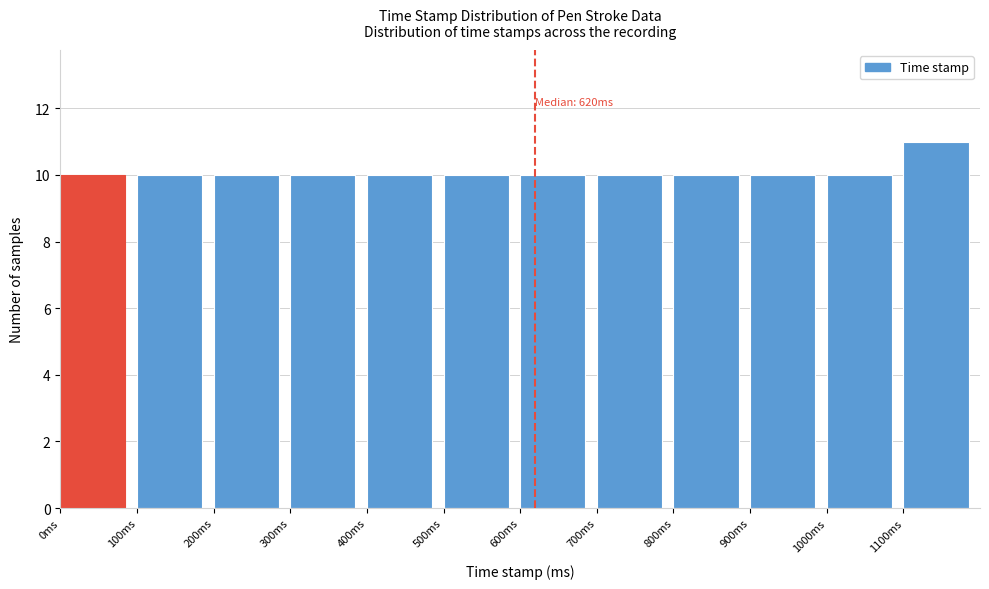

Which range on the x-axis has the tallest bar?

1100 to 1200